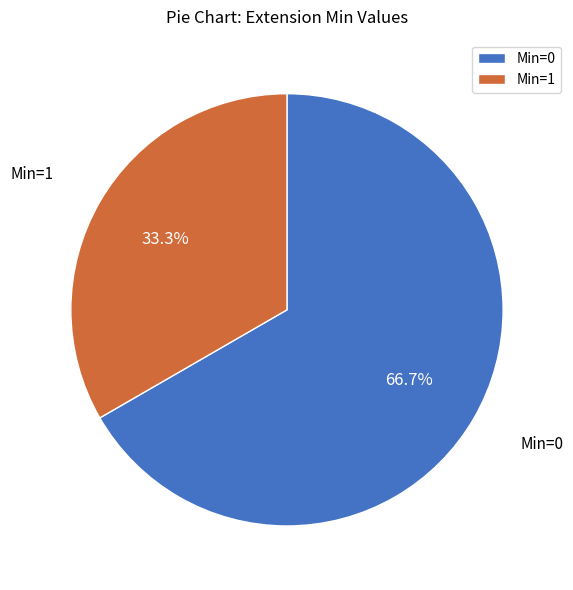

Does Min=0 account for over 50% of the chart?

Yes